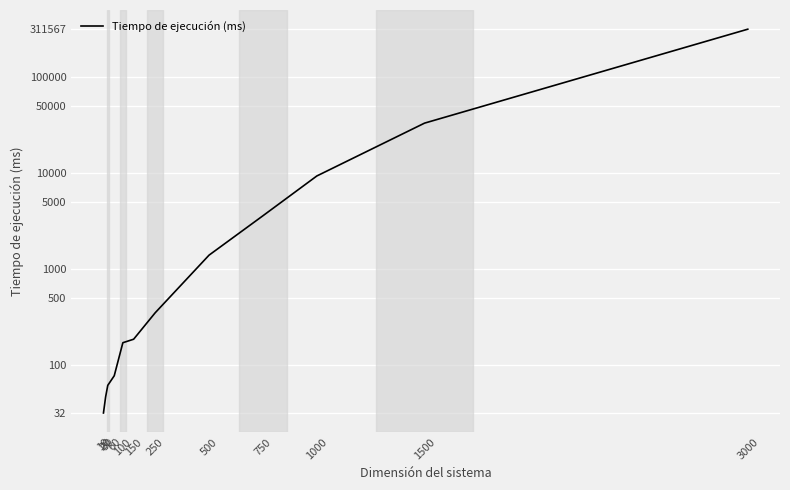

The chart shows a value of 1398 at 500. True or false?

True